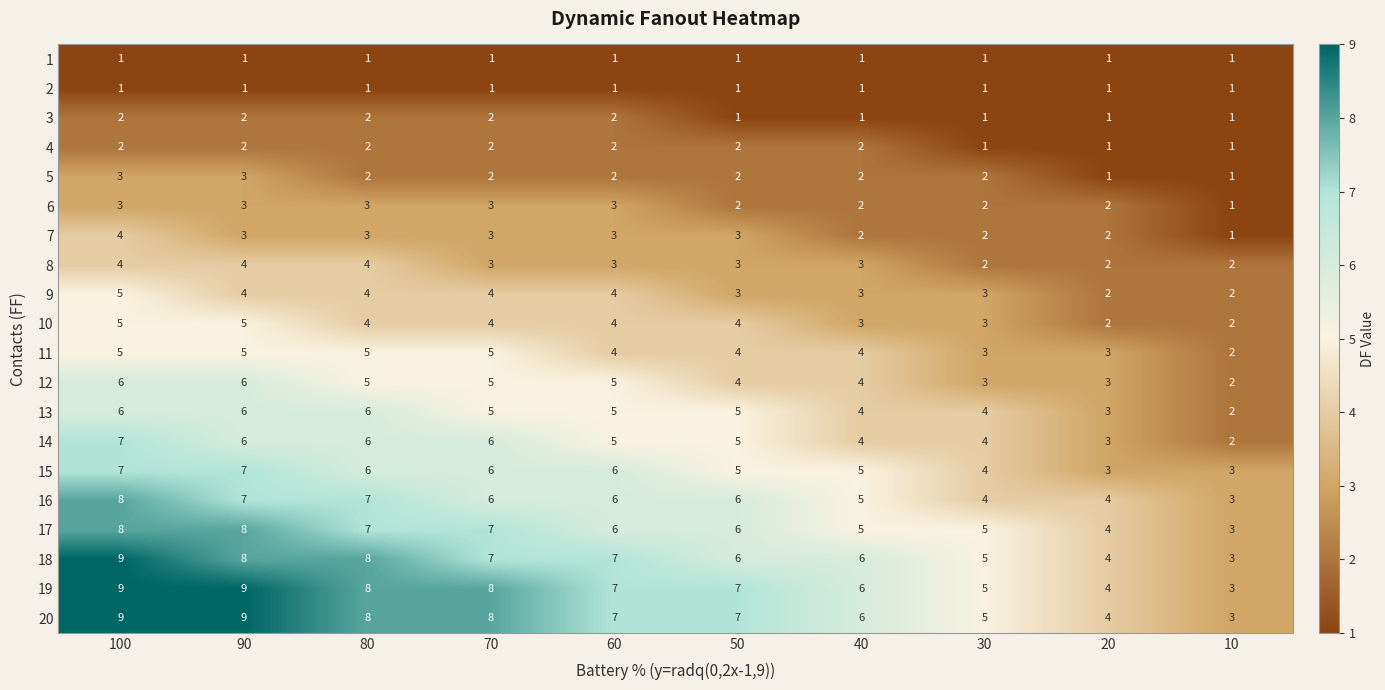

Which category has the lowest value in the 7 series?

10